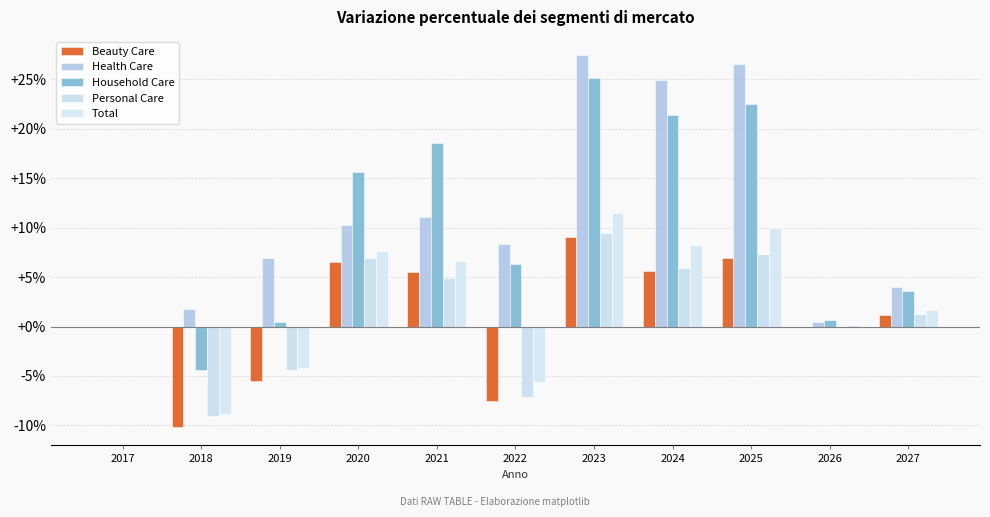

Are the bars horizontal?

No